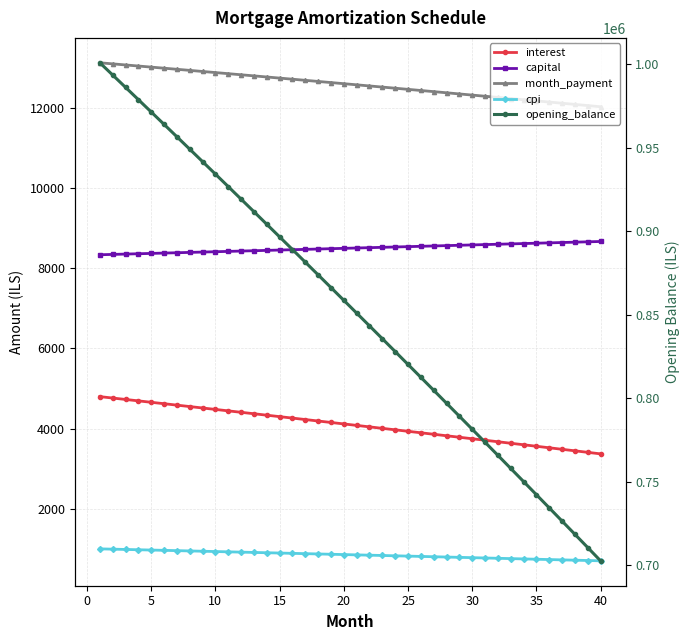

Which series has the widest spread of values?

opening_balance